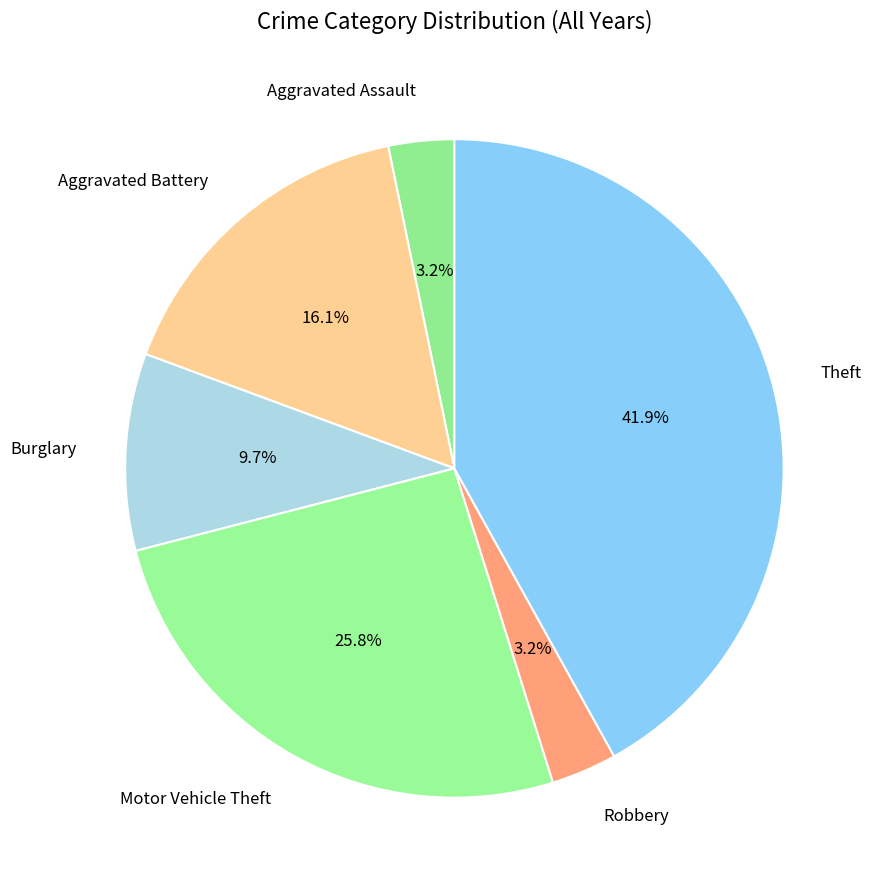

Which slice is the largest?

Theft